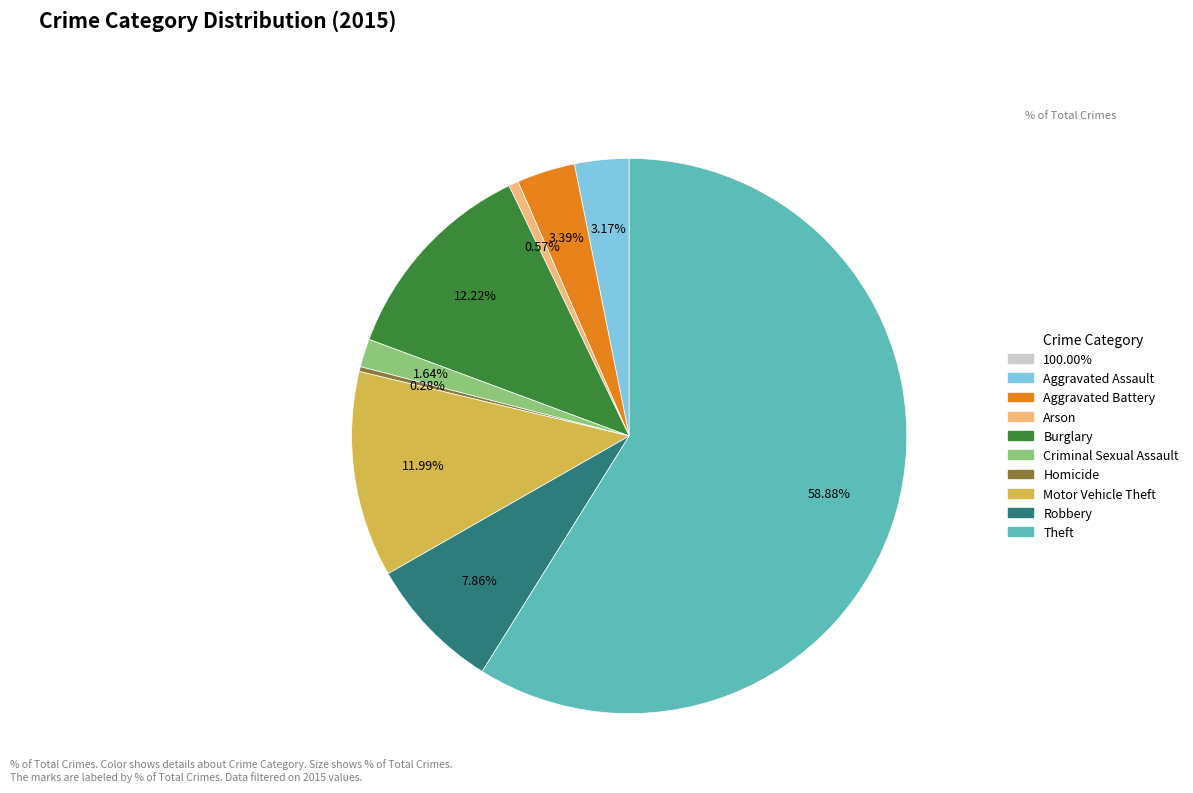

How many slices are in this pie chart?

9